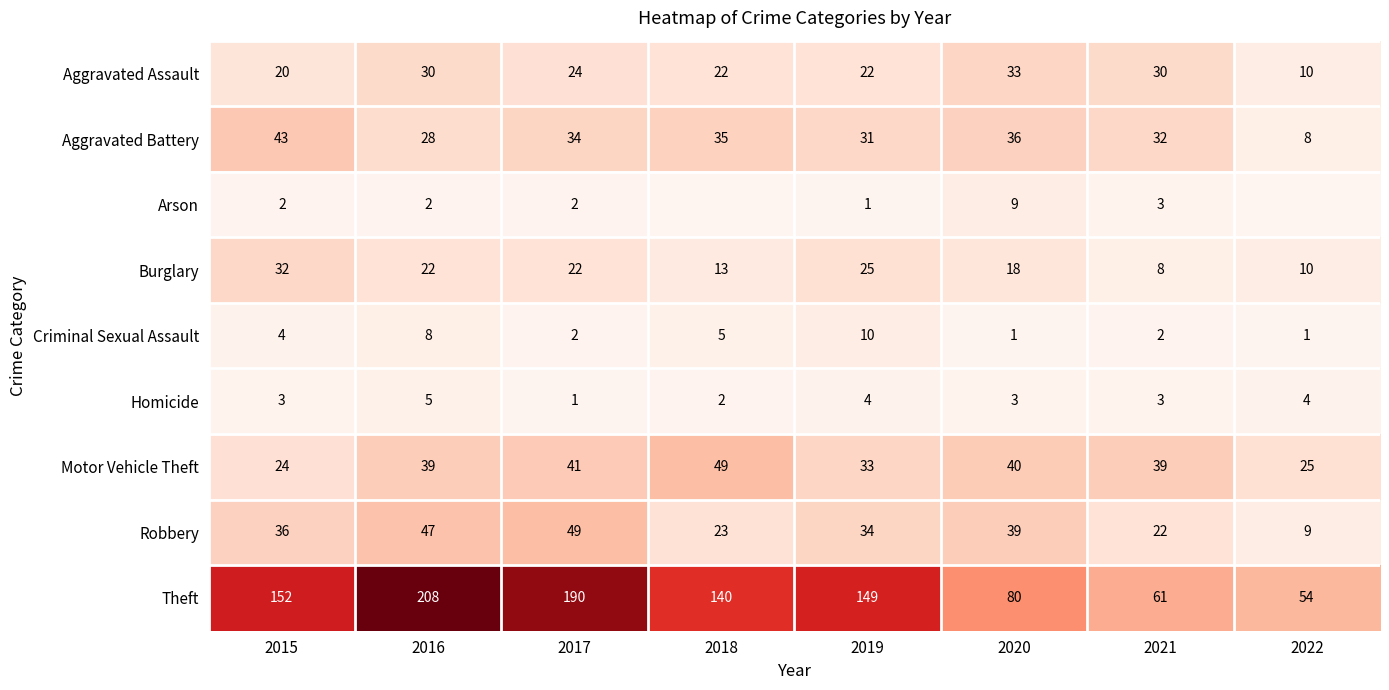

What is the spread (max minus min) of values at 2020?

79